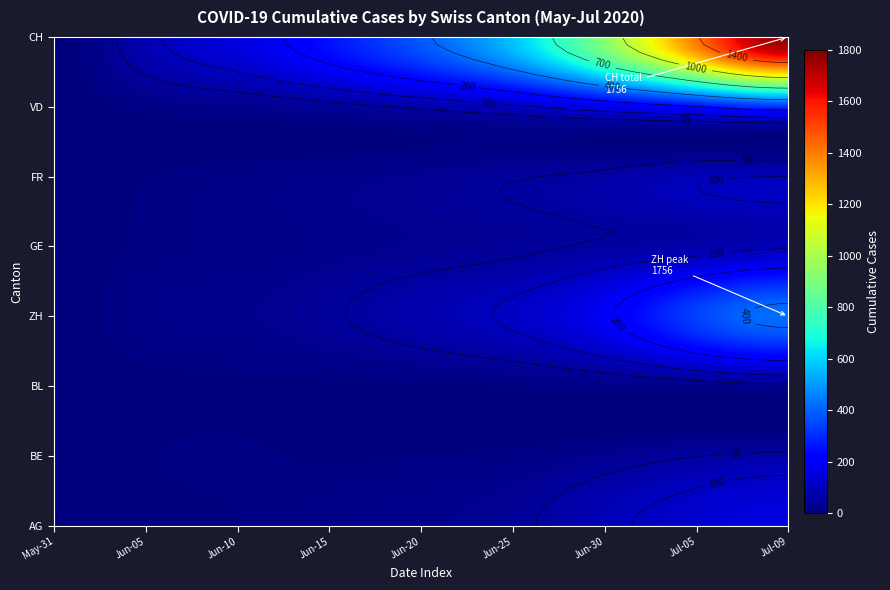

What is the difference between the maximum and minimum values in the AG series?

153